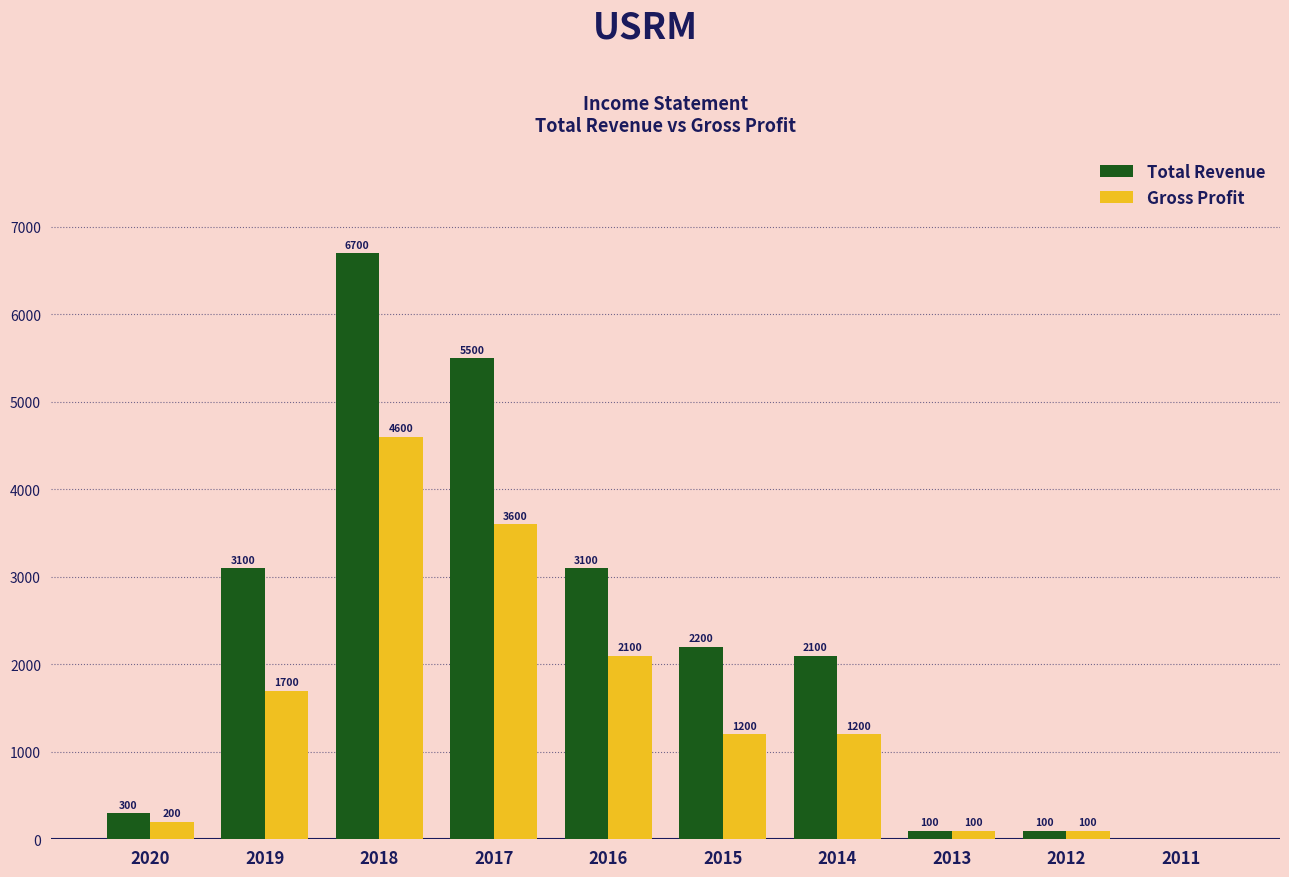

What are all the series names shown in the legend?

Total Revenue, Gross Profit